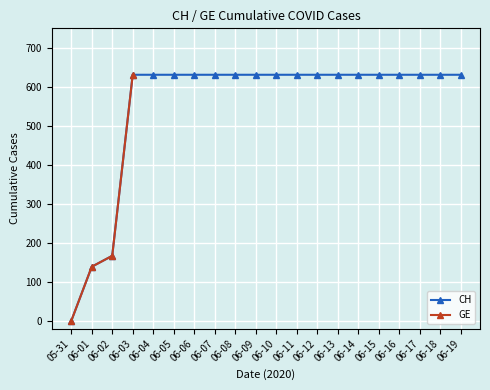

What is the value of the CH point at the 5th from the left?

631